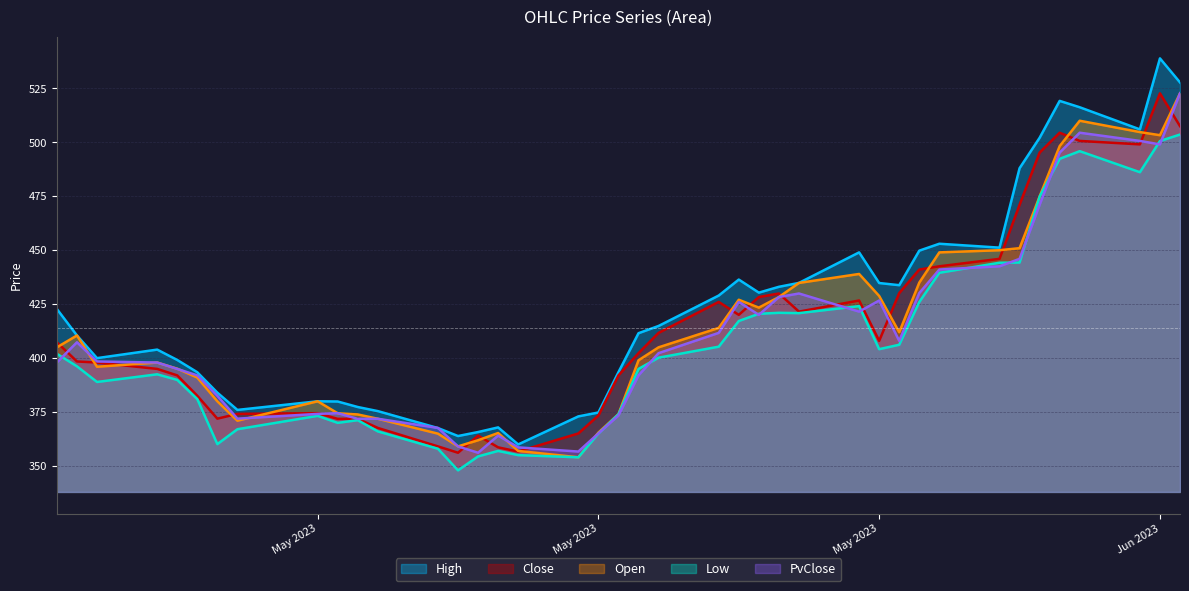

The value of Low at 2023-06-12 is 693.9. True or false?

False